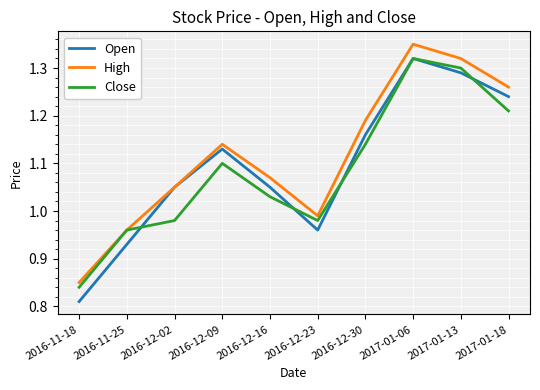

What is the difference between the maximum and minimum values in the Open series?

0.5